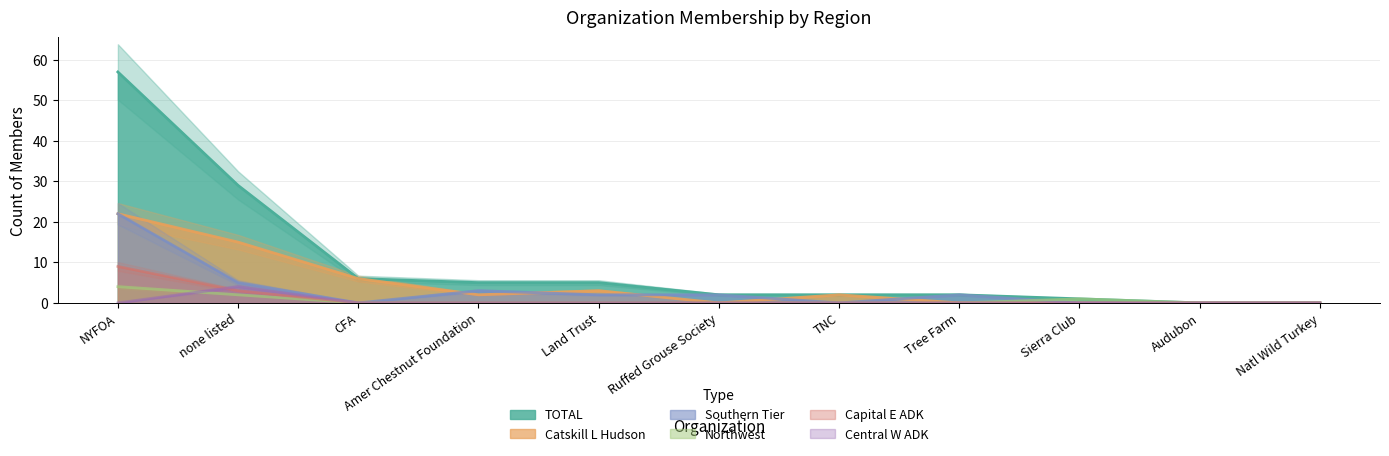

At which label is Central W ADK closest to 2?

NYFOA